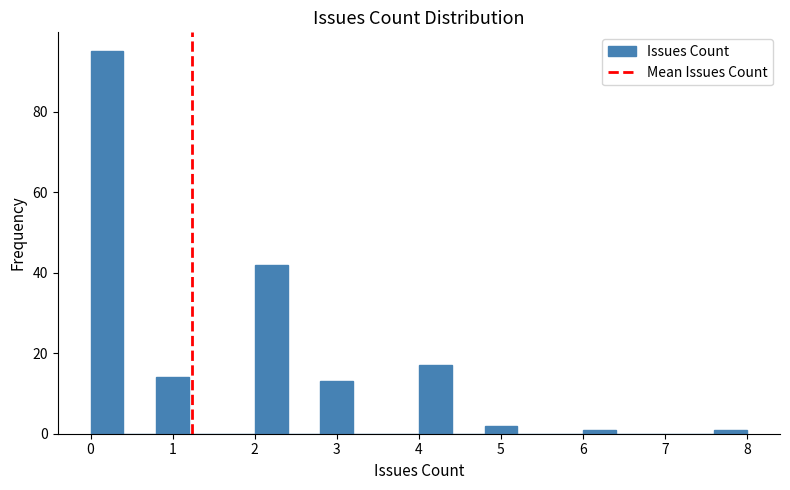

Which range on the x-axis has the tallest bar?

0.0 to 0.4